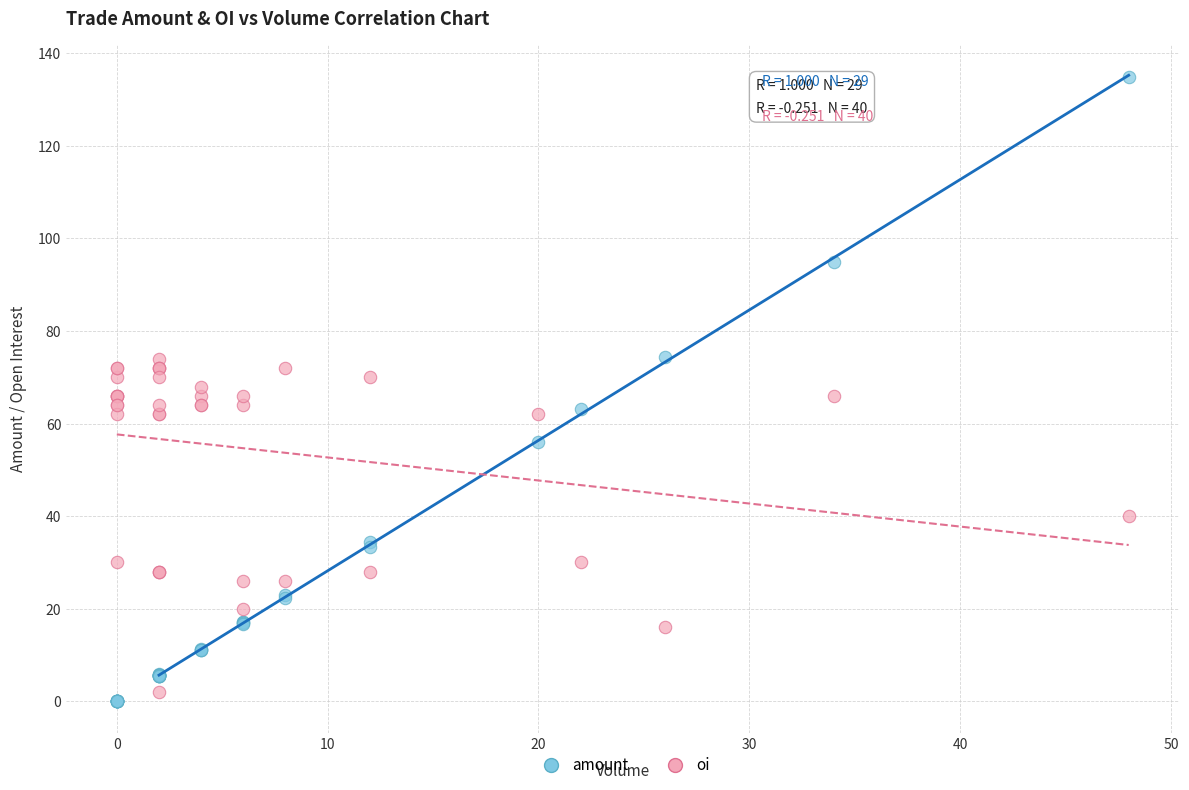

Which series has the widest spread of Y values?

amount